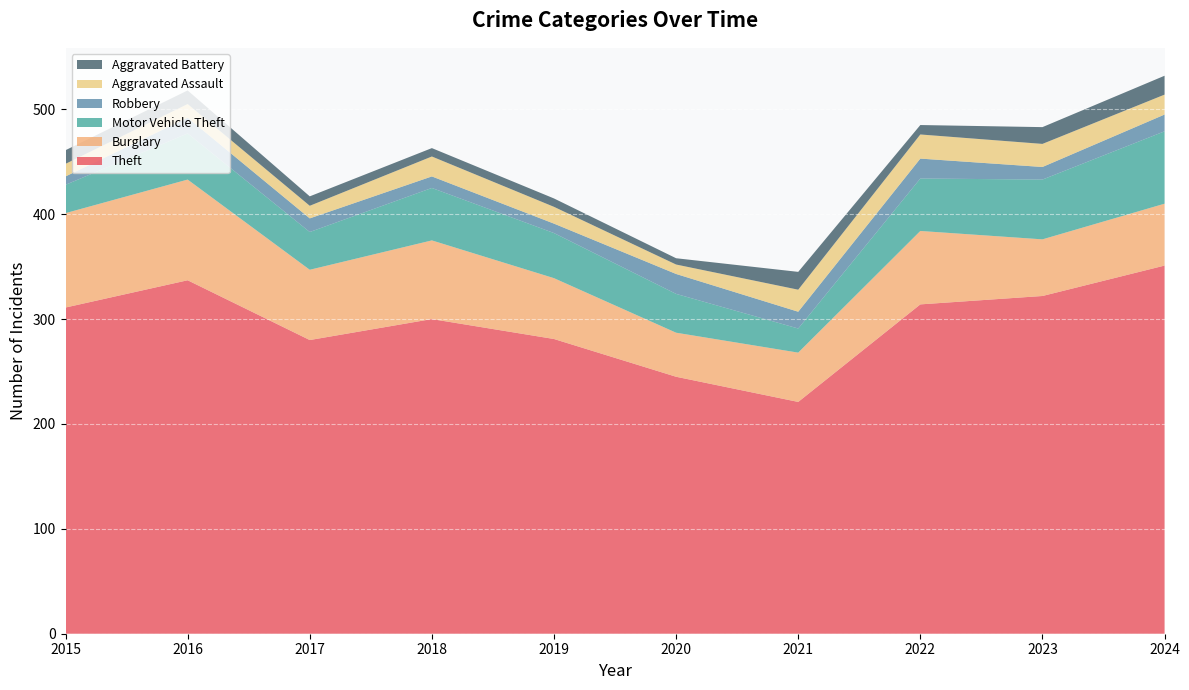

Reading left to right, transcribe all the data shown in this chart.

Theft: 311	337	280	300	281	245	221	314	322	351
Burglary: 90	96	67	75	58	42	47	70	54	59
Motor Vehicle Theft: 27	44	36	50	43	37	23	50	57	69
Robbery: 8	15	13	11	9	19	16	19	12	16
Aggravated Assault: 12	13	12	19	16	9	21	23	22	19
Aggravated Battery: 13	13	9	8	8	6	17	9	16	18